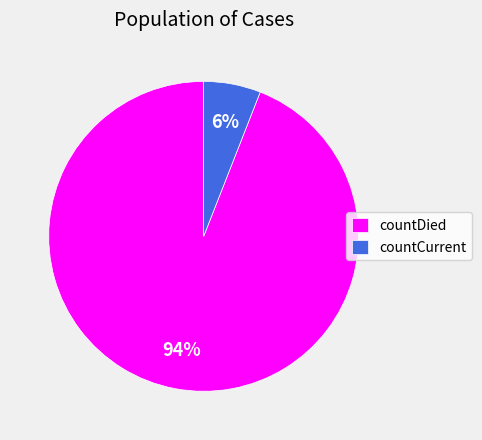

Which category has the biggest portion of the pie?

countDied